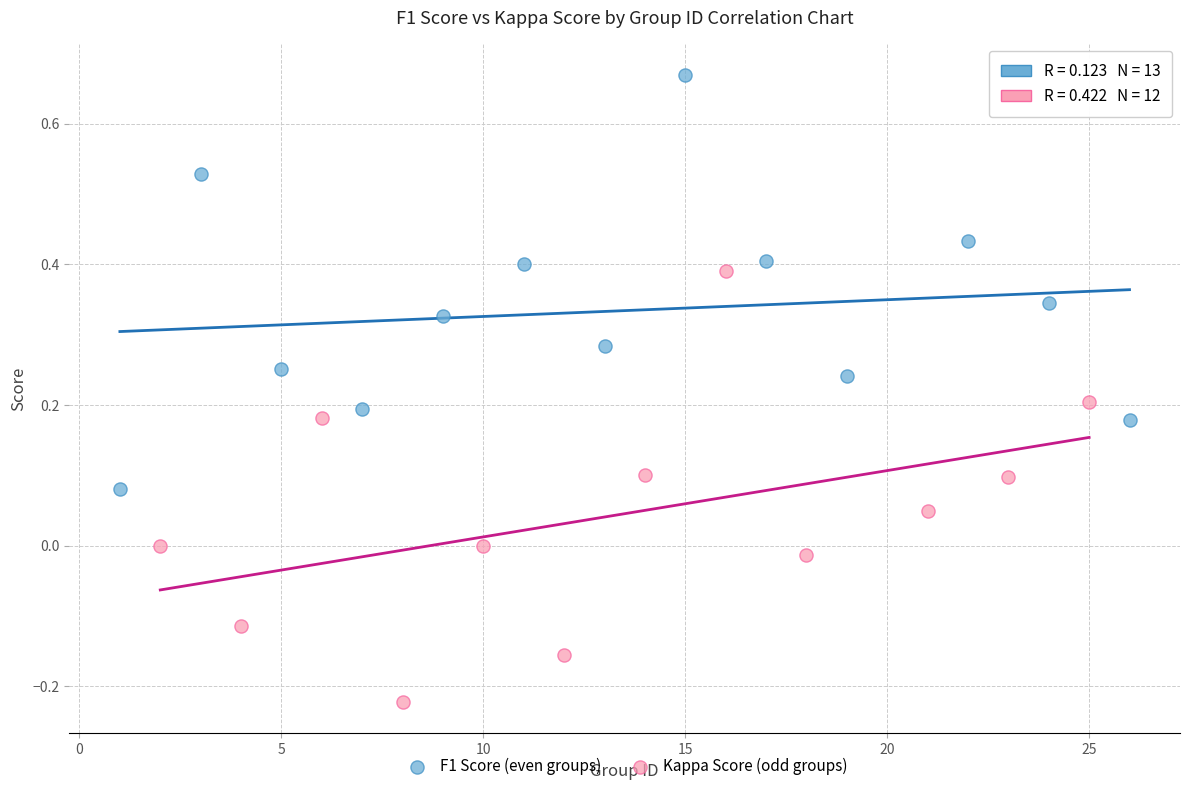

Which series reaches the minimum Y coordinate?

Kappa Score (odd groups)